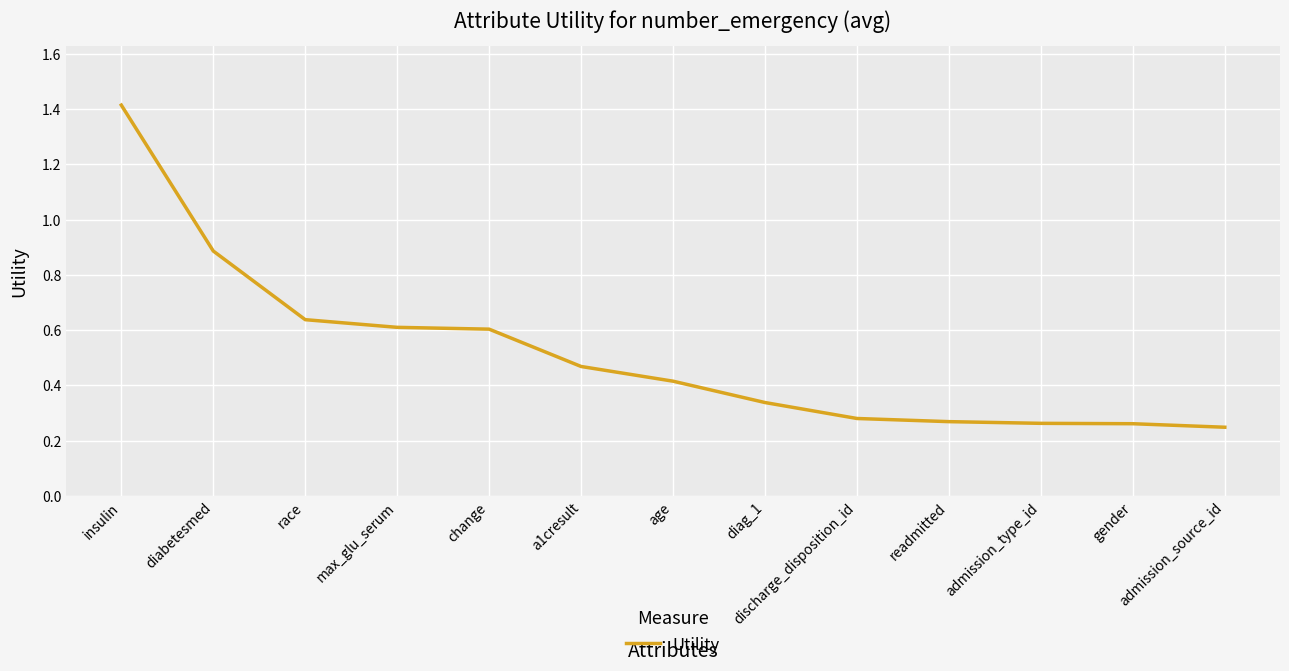

What position from the left is readmitted?

10